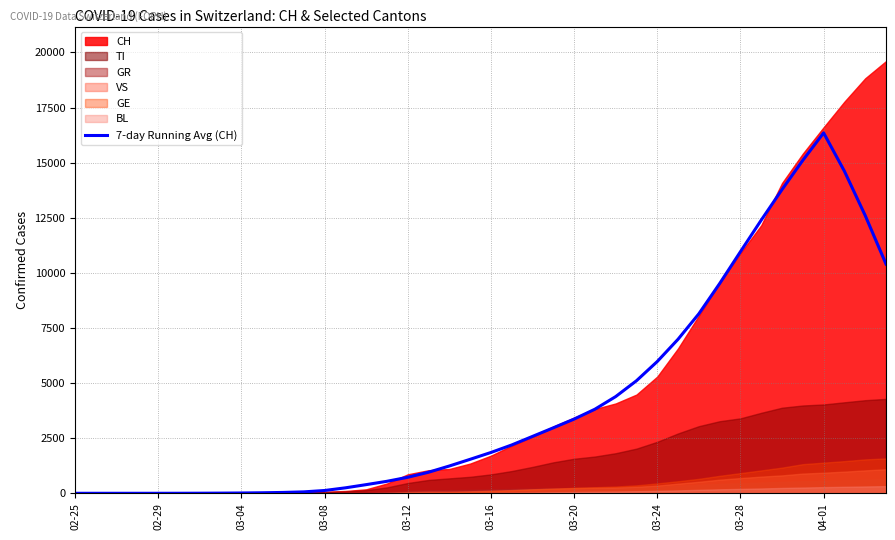

What is the change in value from 03-04 to 10?

+38.1